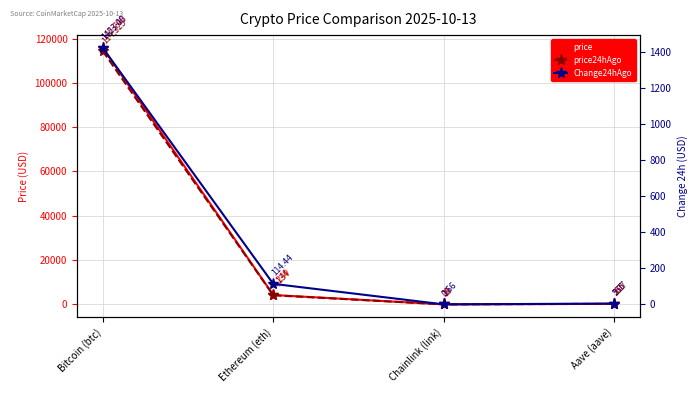

How many series are shown in this chart?

3